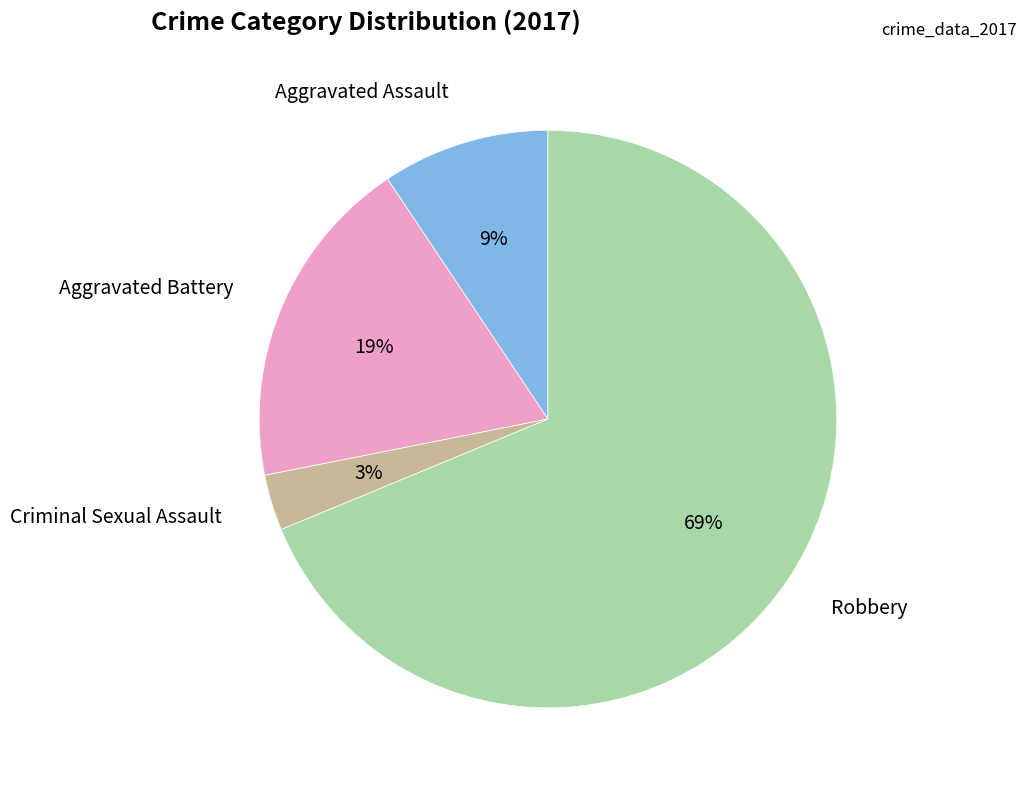

Is there any slice that represents more than half of the pie?

Yes